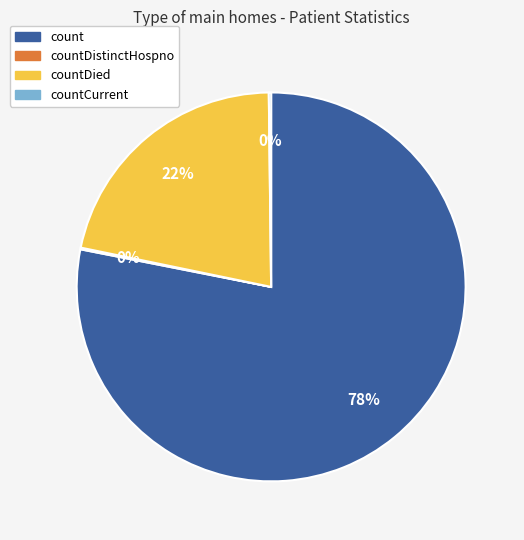

Does any single category account for the majority?

Yes